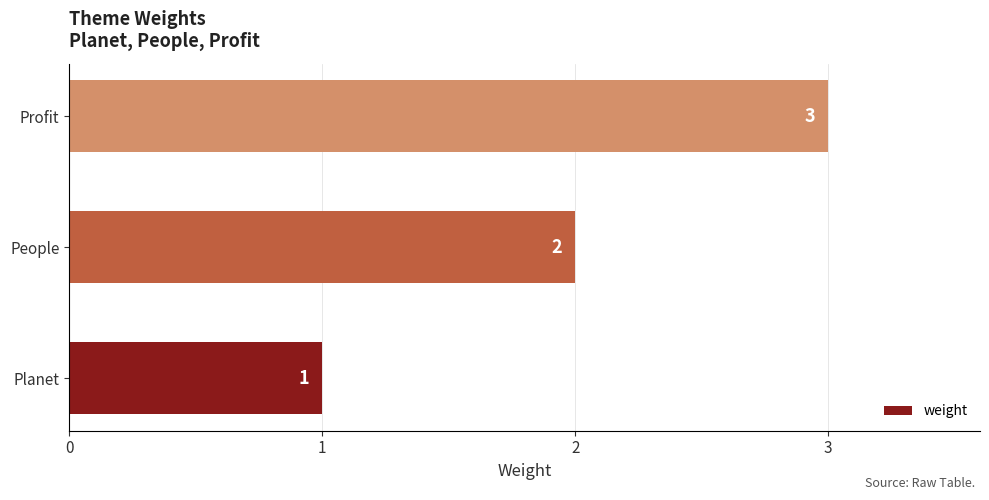

Does the chart contain stacked bars?

No